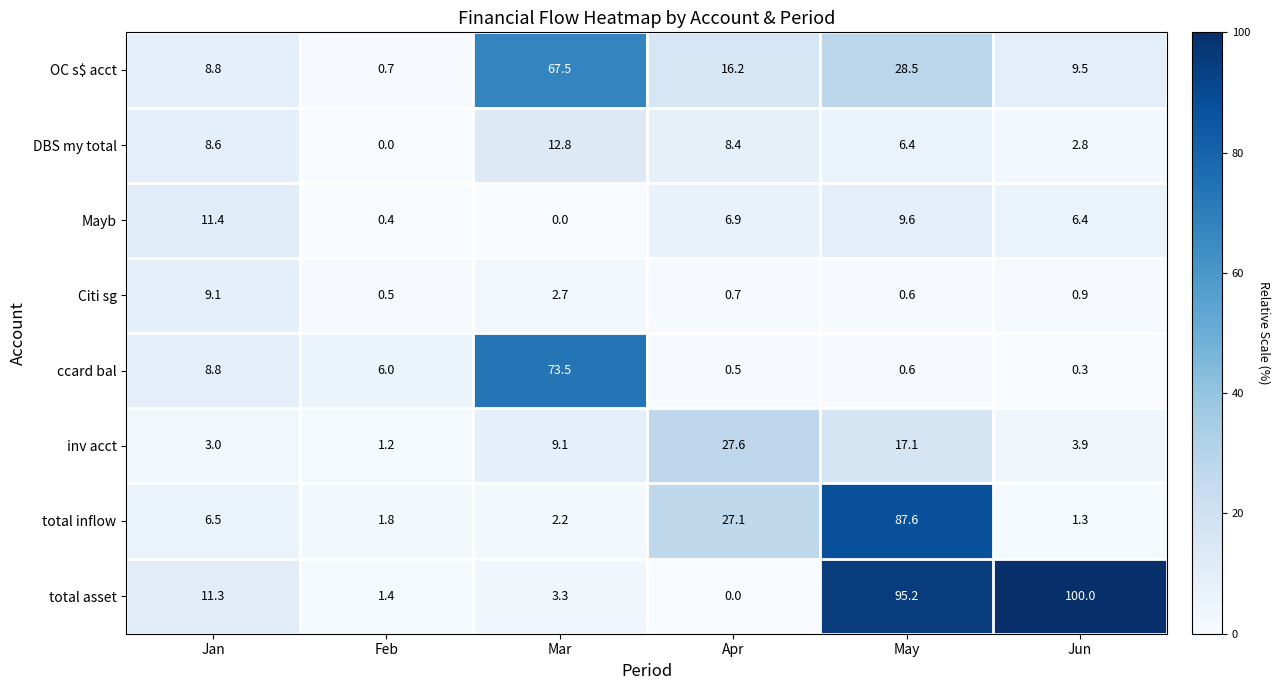

Is it true that Citi sg equals 2.7 at Mar?

True